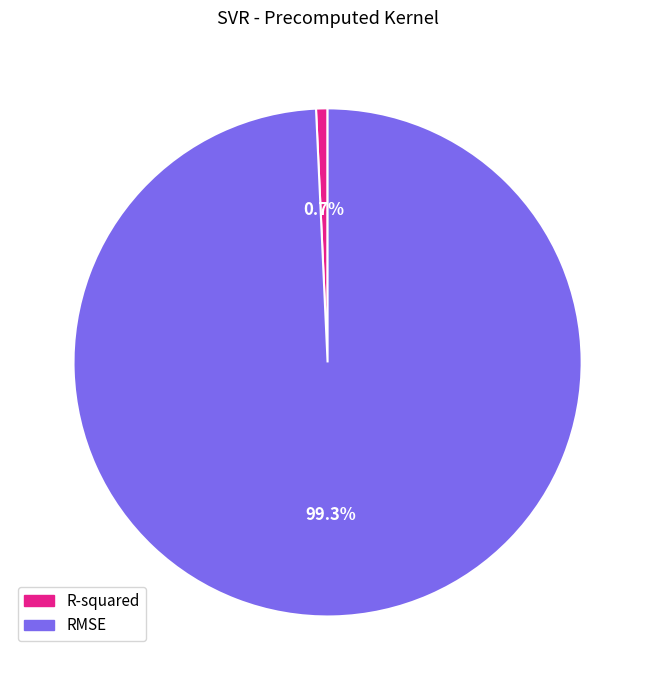

To the nearest percent, what portion does R-squared represent?

1%